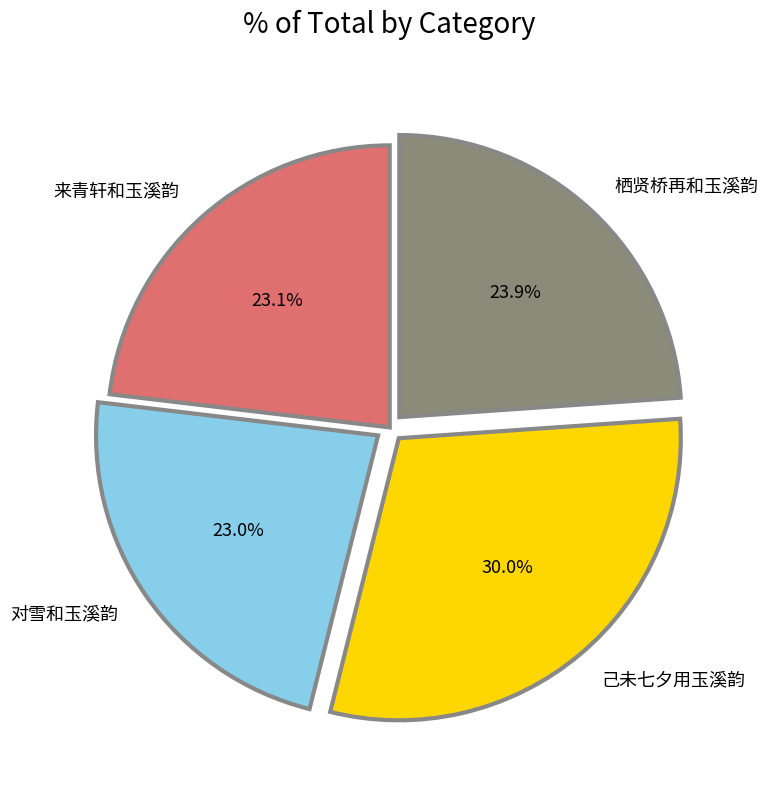

Is it true that 栖贤桥再和玉溪韵 is 30% of the pie?

False